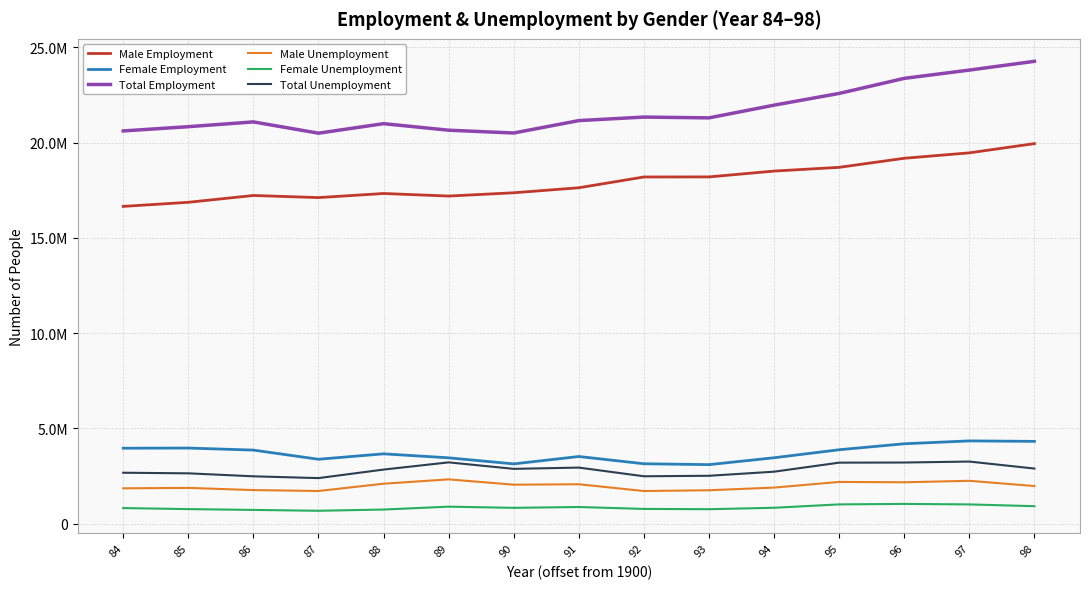

Which series has the largest total across all categories?

Total Employment